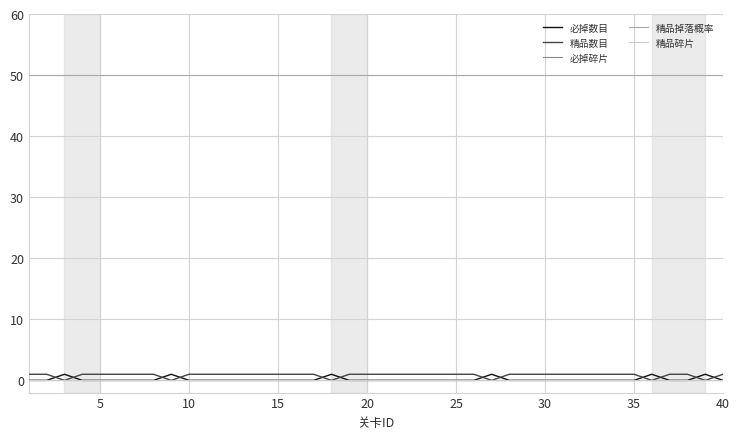

Does the chart display data point markers on the line(s)?

No